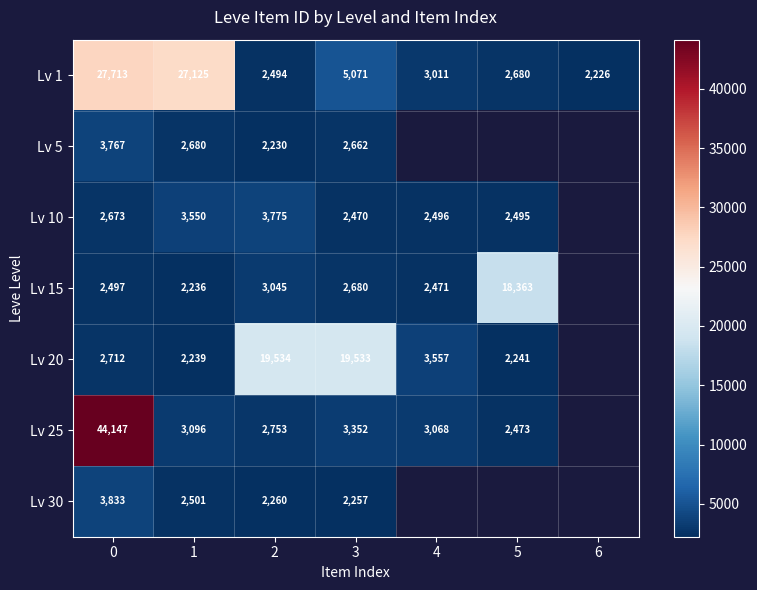

True or false: Lv 5 has a value of 1125 at 2.

False